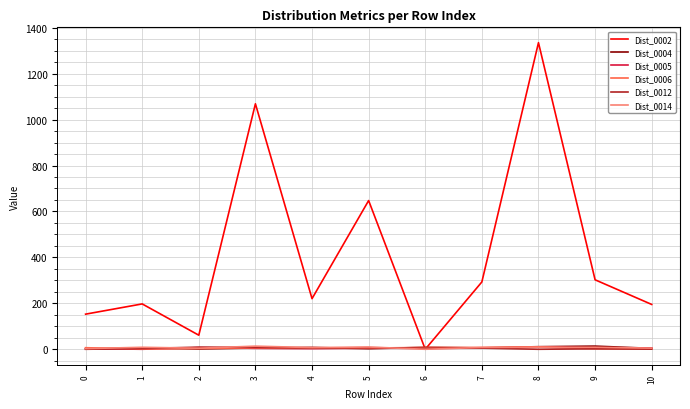

True or false: Dist_0004 has a value of 1.8 at 0.

True